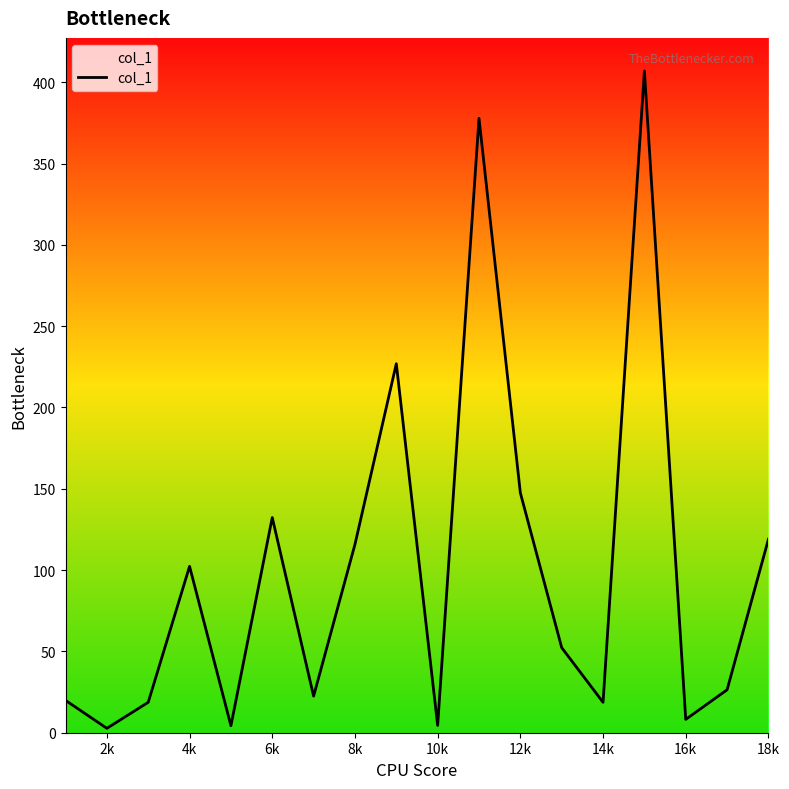

What is the greatest value displayed?

406.9